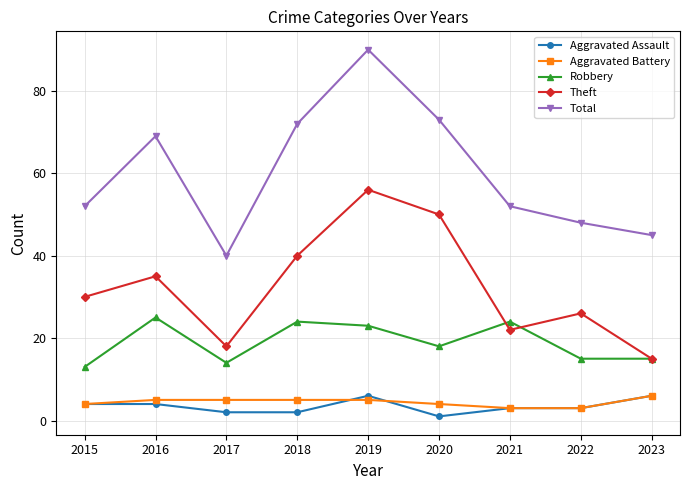

True or false: Theft has more than 0 points higher than both neighbors.

True